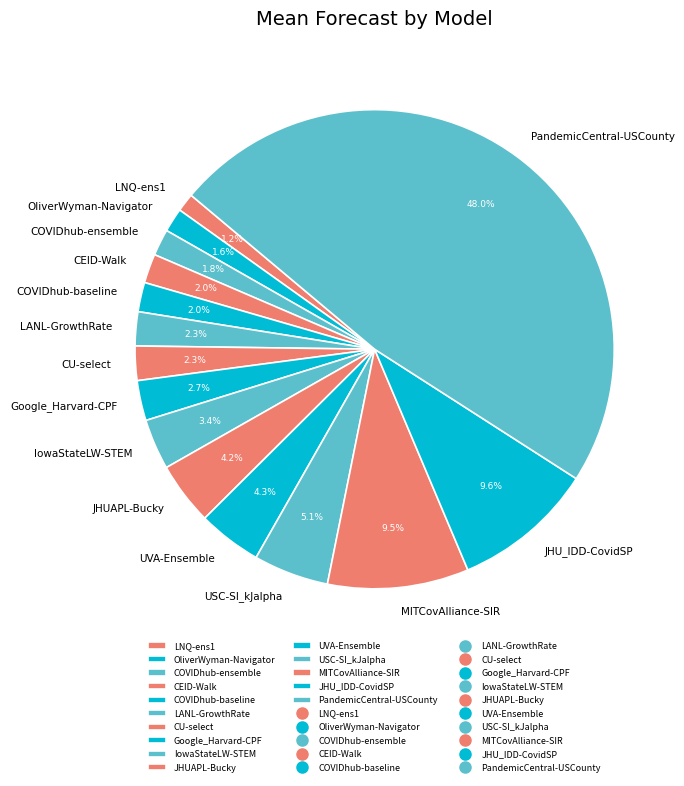

What is the largest slice in the pie chart?

PandemicCentral-USCounty